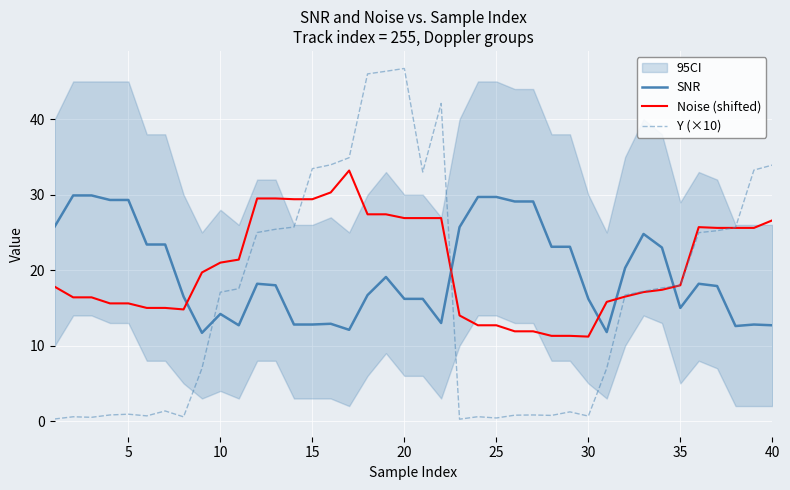

How many lines are shown in the chart?

3